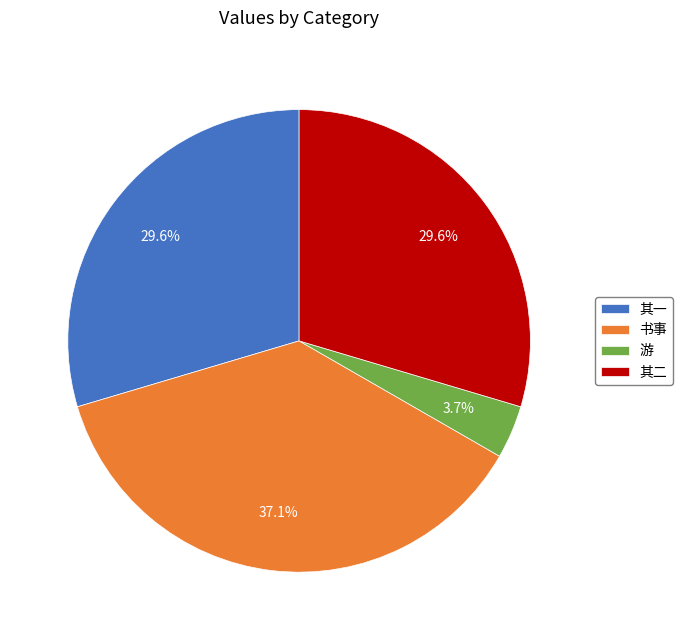

Does 其一 account for over 50% of the chart?

No